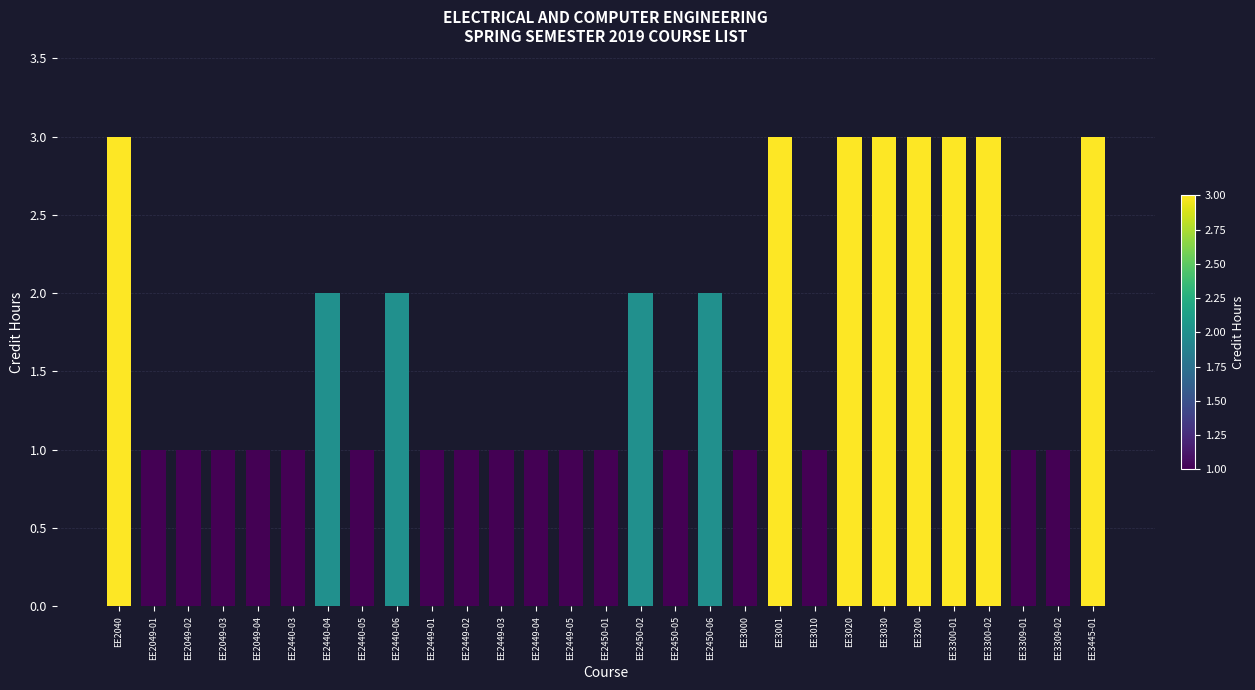

What is the label of the 28th bar from the left?

EE3309-02